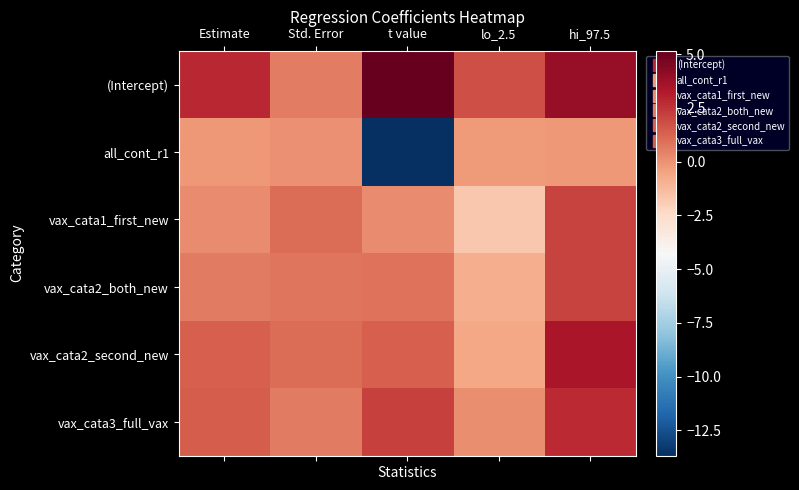

Which has a higher value, Std. Error or Estimate?

Estimate